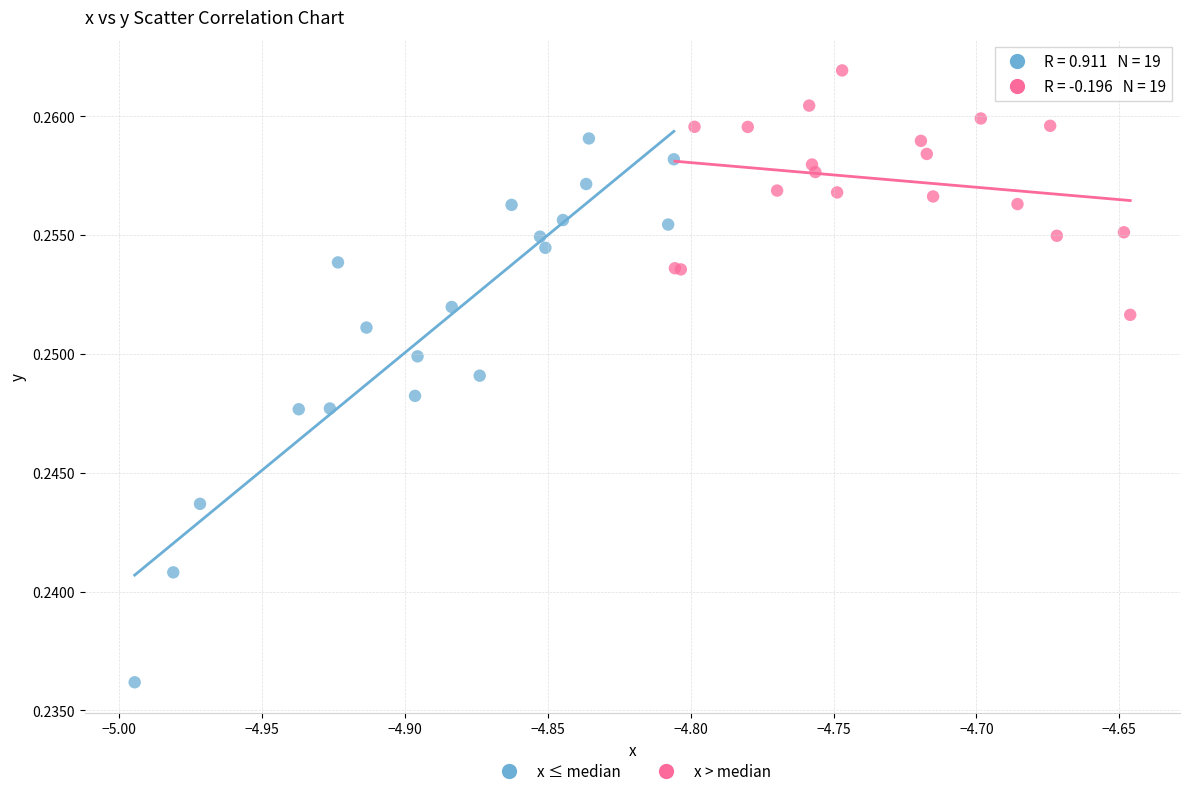

Which series has the widest spread of Y values?

x ≤ median